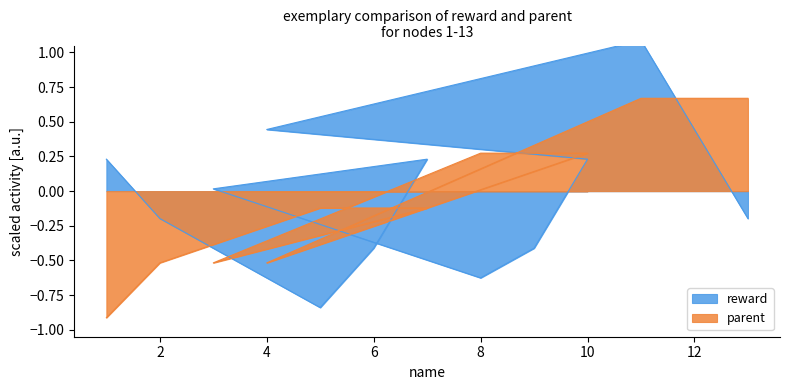

Which series changed the most between 11 and 12?

reward